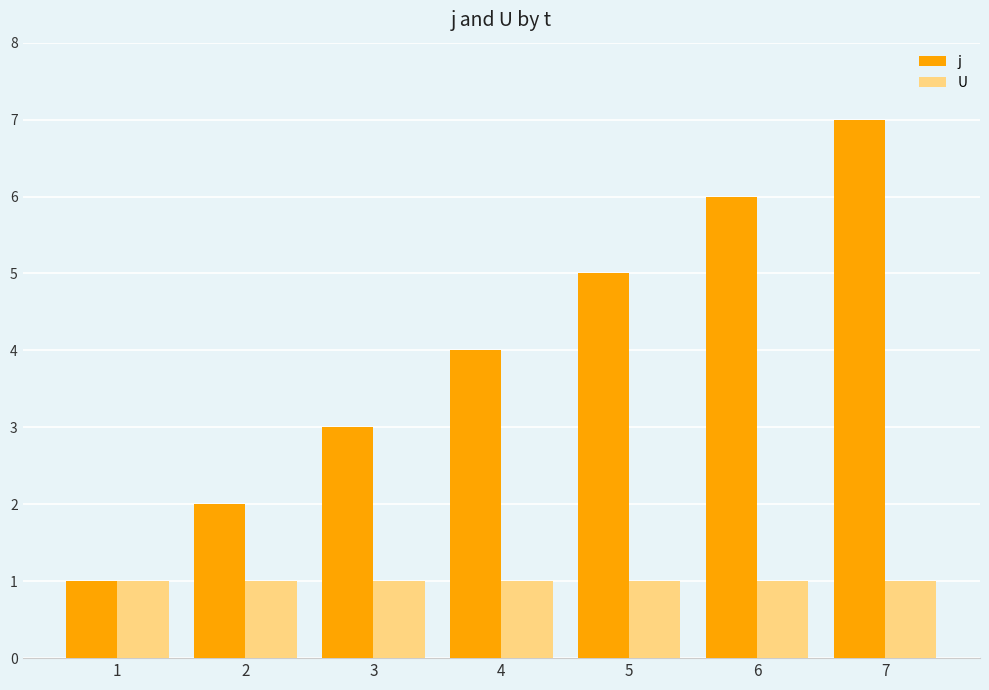

Is the value of U at 6 greater than the value of j at 2?

No